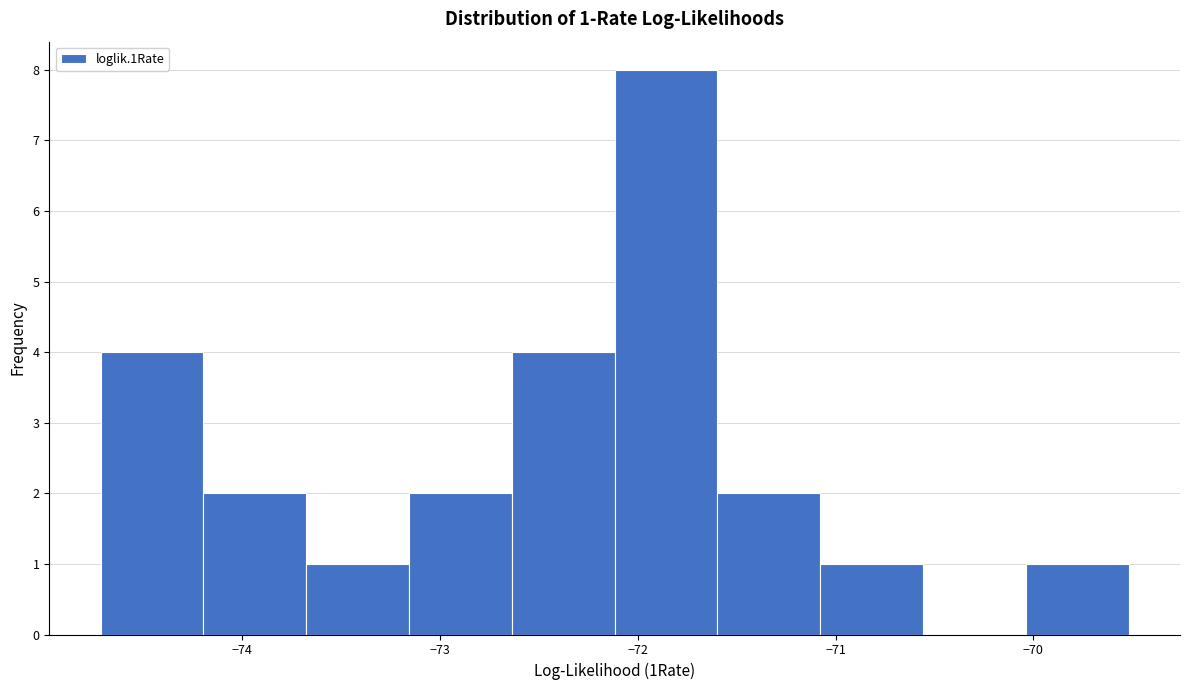

Which range on the x-axis has the tallest bar?

-72.1 to -71.6